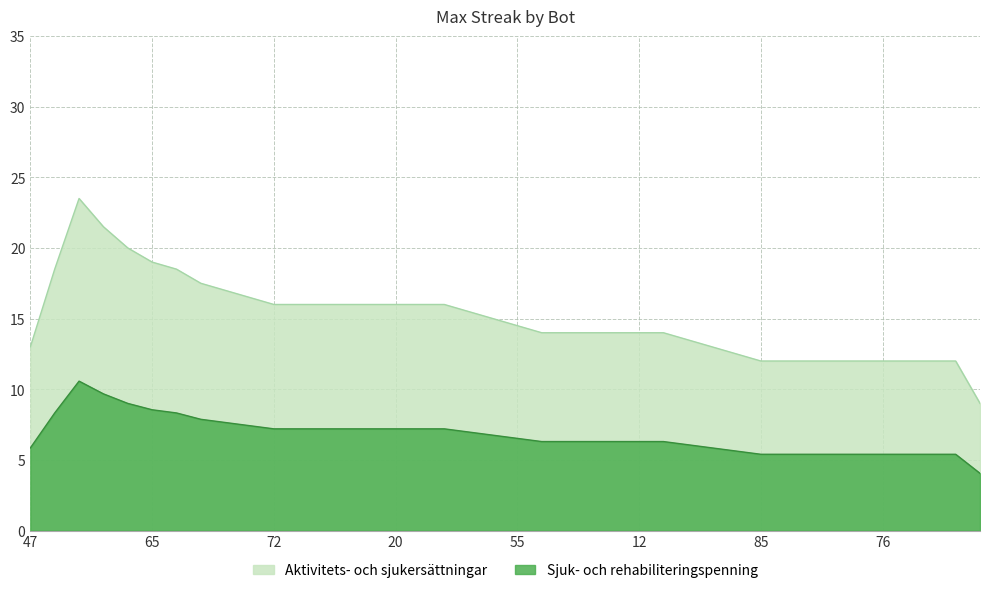

What position from the left is 86?

4